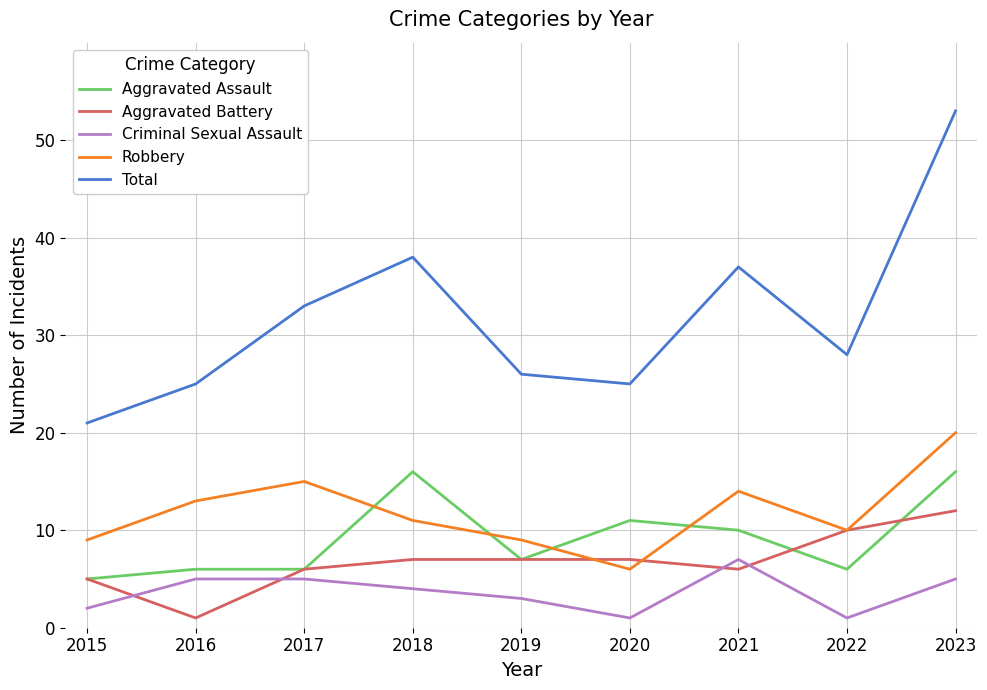

What is the total value across all series at 2019?

52